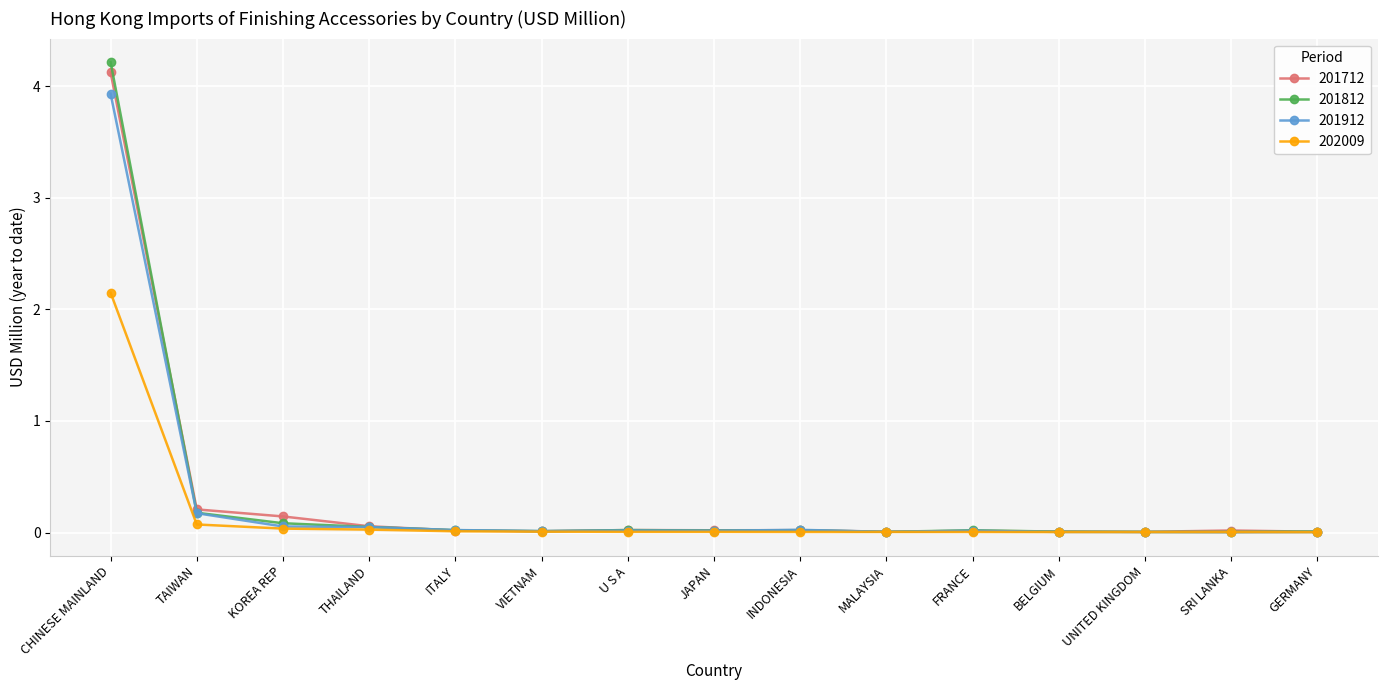

At which label does 202009 reach its peak?

CHINESE MAINLAND